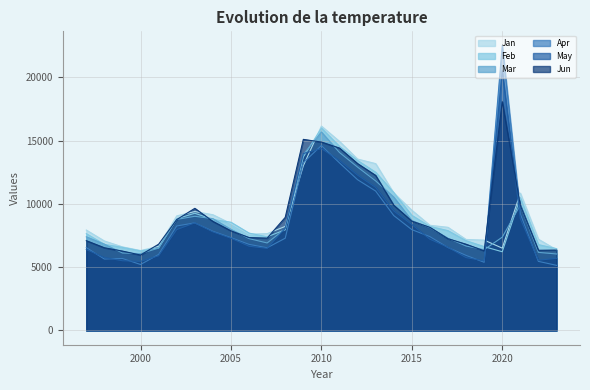

At how many categories does at least one series exceed 15142?

2